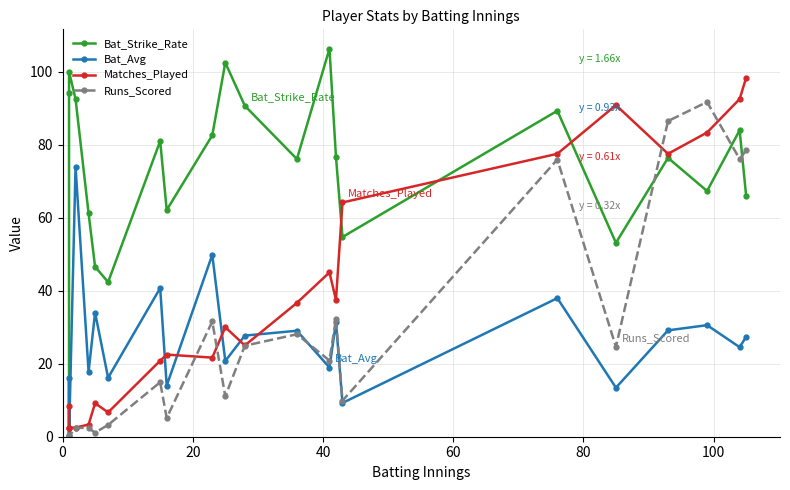

True or false: Bat_Avg and Runs_Scored cross at least once.

True